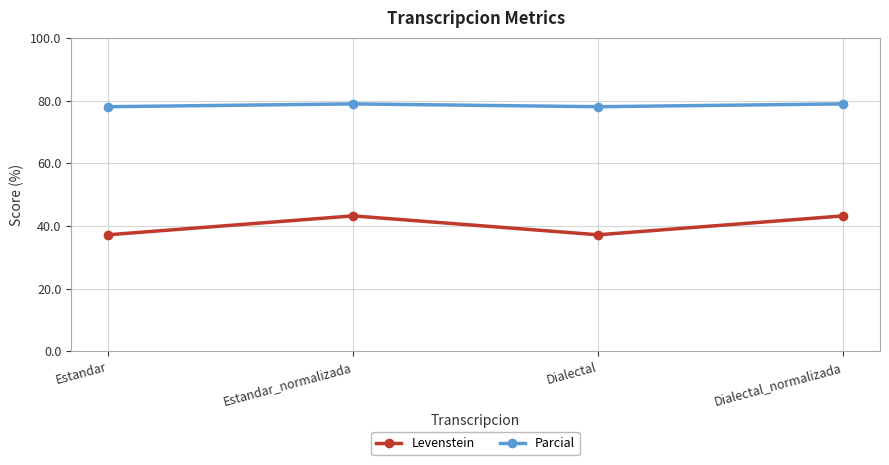

Which series has the largest total across all categories?

Parcial